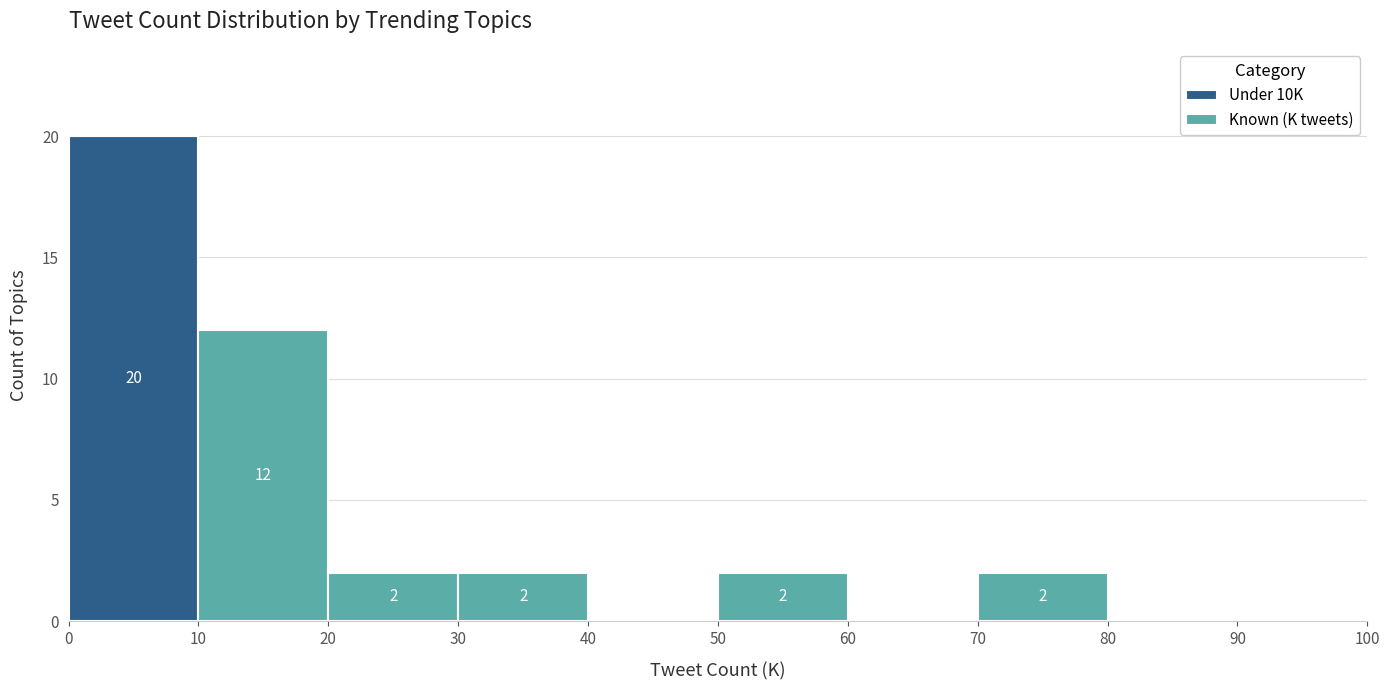

Which range on the x-axis has the tallest stacked bar (by total height)?

0 to 10